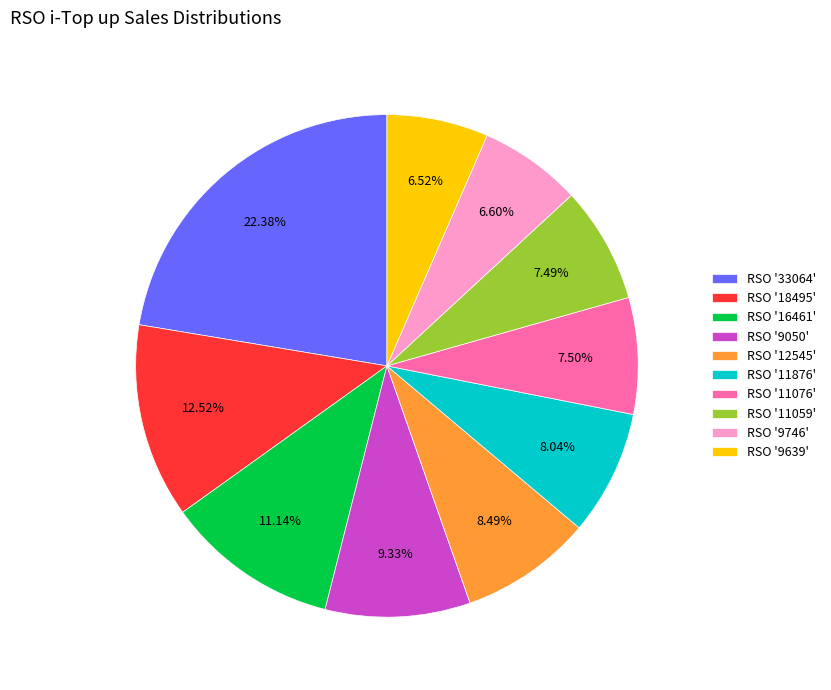

Between RSO '9050' and RSO '11059', which is larger?

RSO '9050'